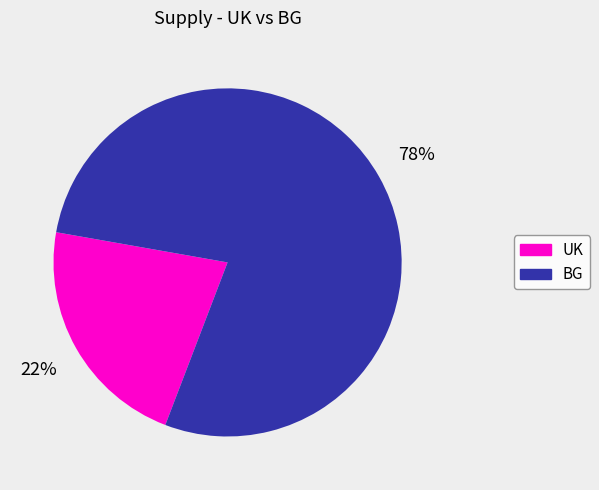

Which slice is the smallest?

UK